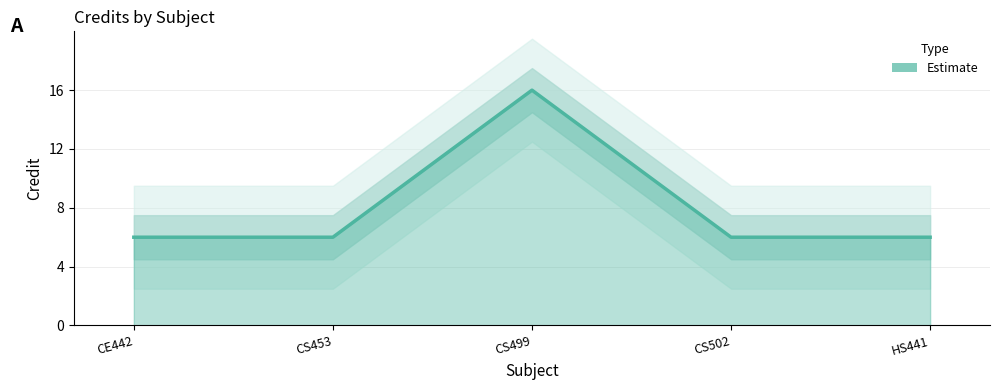

Count the number of categories in the chart.

5